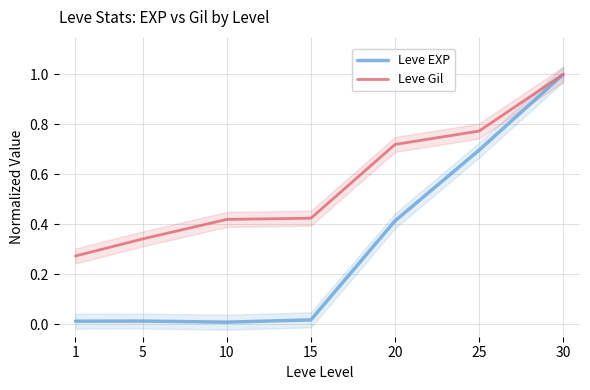

At how many categories does at least one series exceed 0?

7